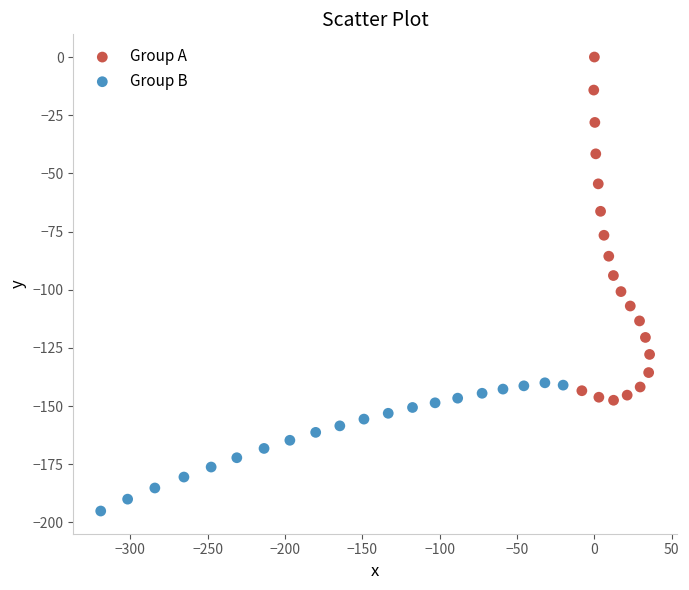

Which series reaches the maximum Y coordinate?

Group A